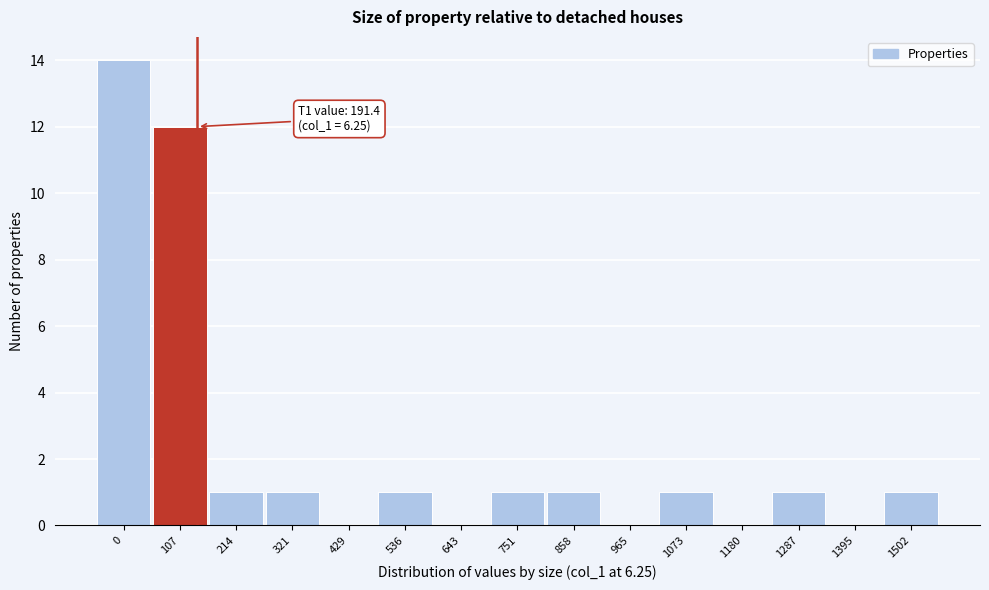

Reading left to right, transcribe all the data shown in this chart.

0=14	107=12	214=1	321=1	429=0	536=1	643=0	751=1	858=1	965=0	1073=1	1180=0	1287=1	1395=0	1502=1